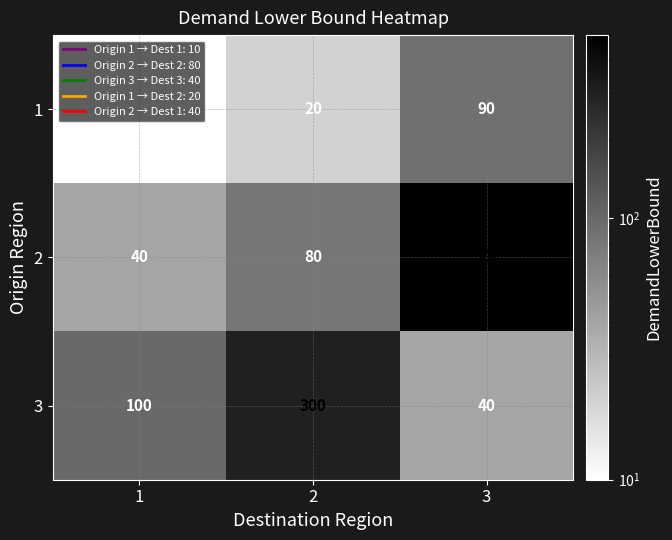

Count the 3 values in the range 40 to 300.

3